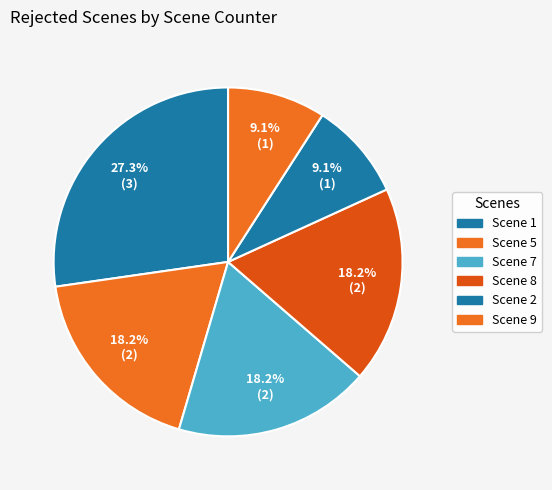

Count the number of slices in the pie.

6